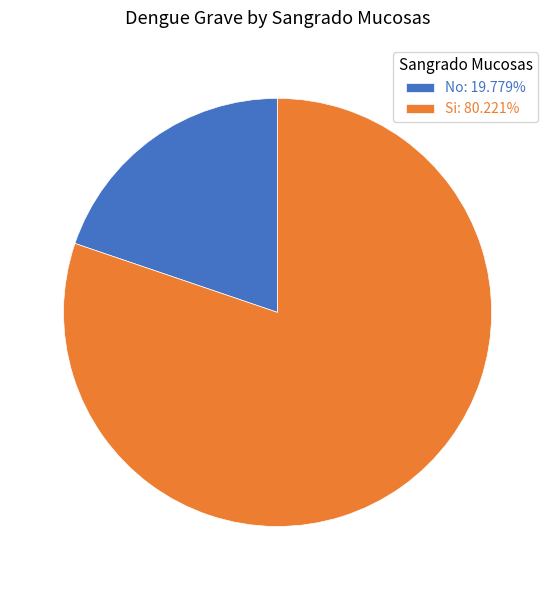

Combined, do No: 19.779% and Si: 80.221% account for over 50%?

Yes